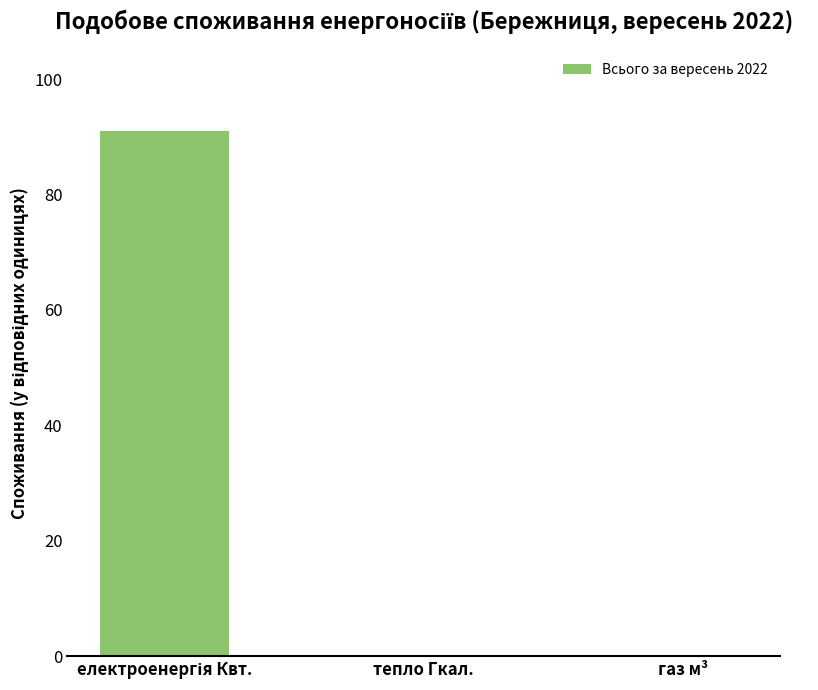

Is it true that the value at тепло Гкал. is -49?

False